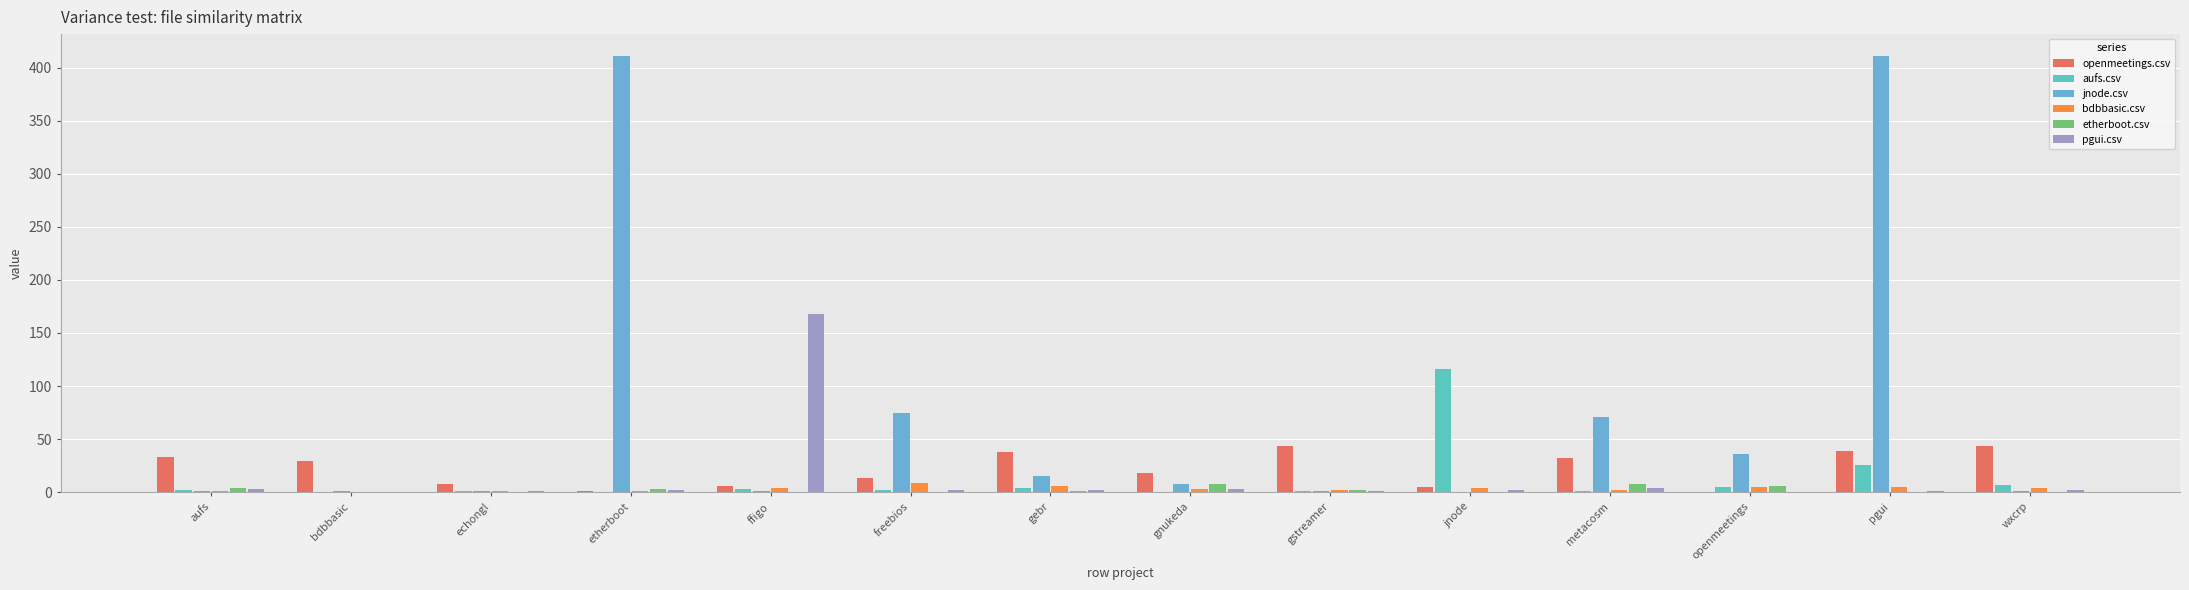

How many categories are shown in the chart?

14